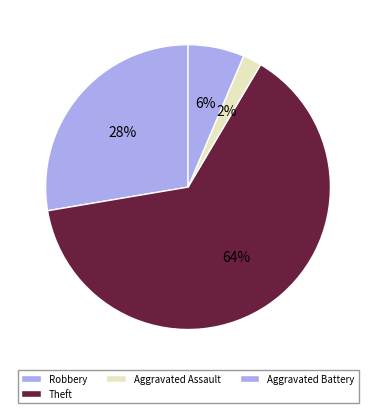

Do Aggravated Battery and Theft together represent more than half of the pie?

Yes